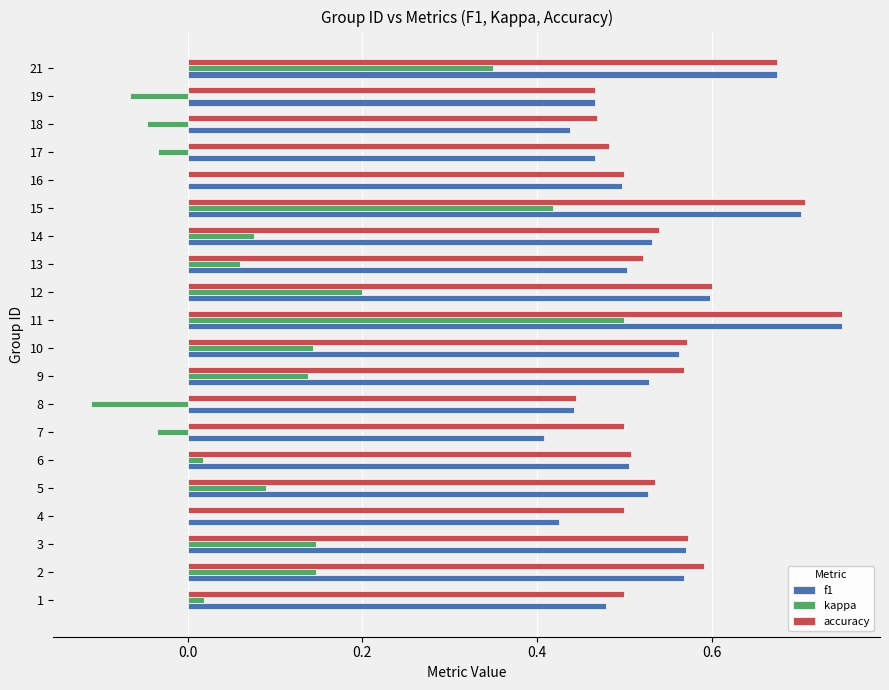

True or false: f1 has a value of 0.5 at 17.

True